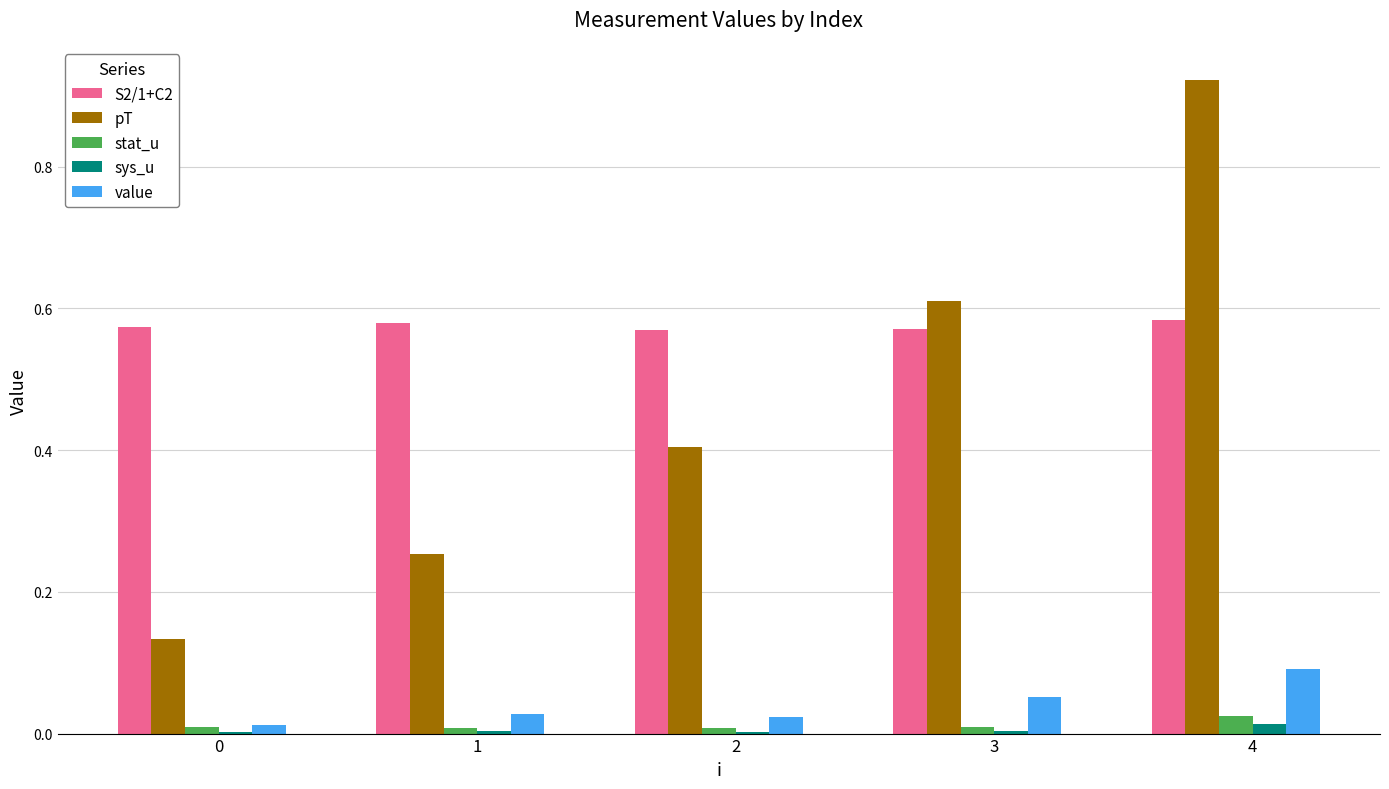

Which series changed the most between 2 and 4?

pT